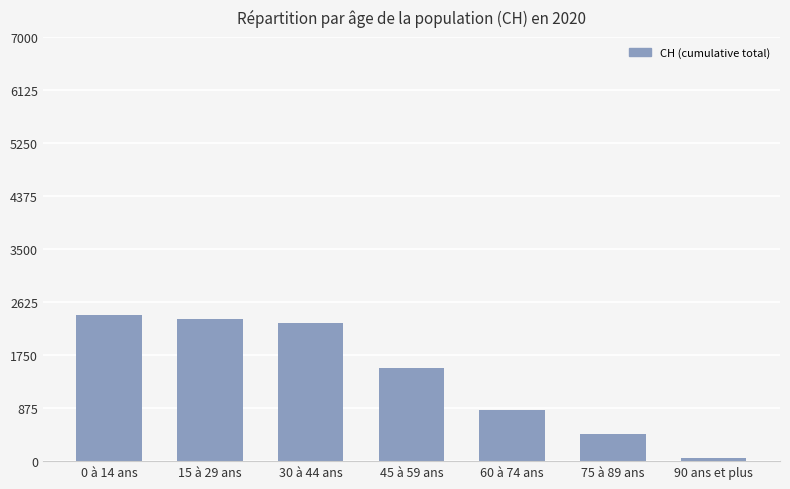

Which has a higher value, 45 à 59 ans or 0 à 14 ans?

0 à 14 ans